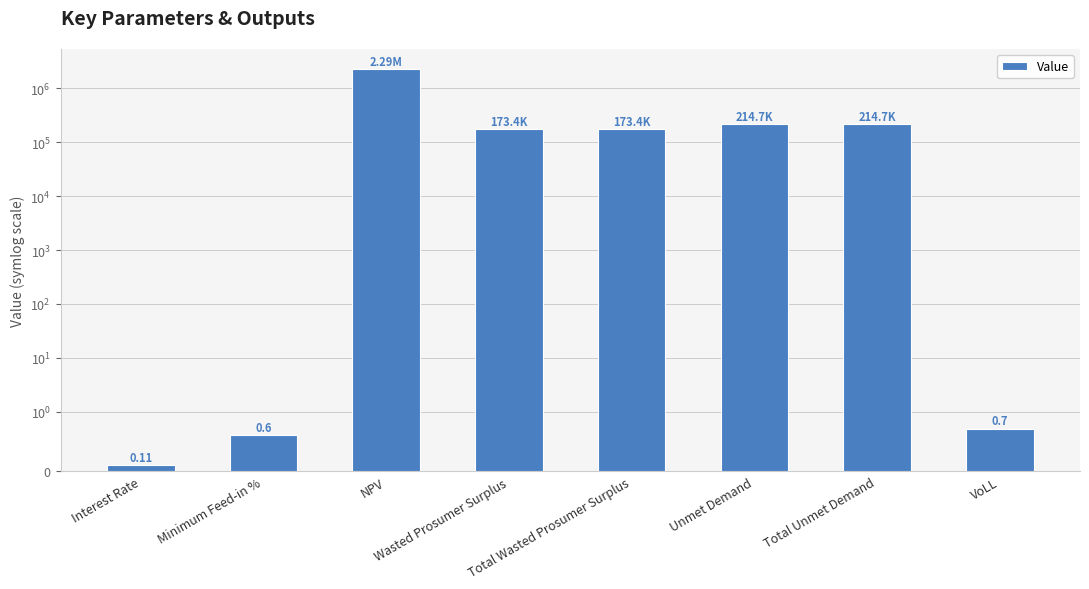

Rank the categories by value from lowest to highest.

Interest Rate, Minimum Feed-in %, VoLL, Wasted Prosumer Surplus, Total Wasted Prosumer Surplus, Unmet Demand, Total Unmet Demand, NPV